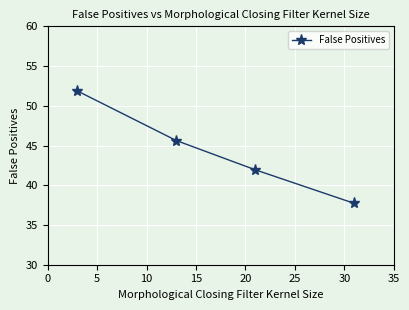

True or false: there are more than 2 points higher than both neighbors.

False